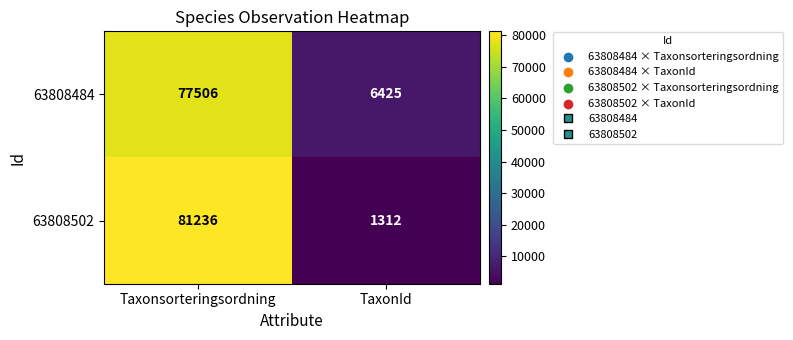

Reading left to right, extract all data points from this chart.

63808484: 77506	6425
63808502: 81236	1312